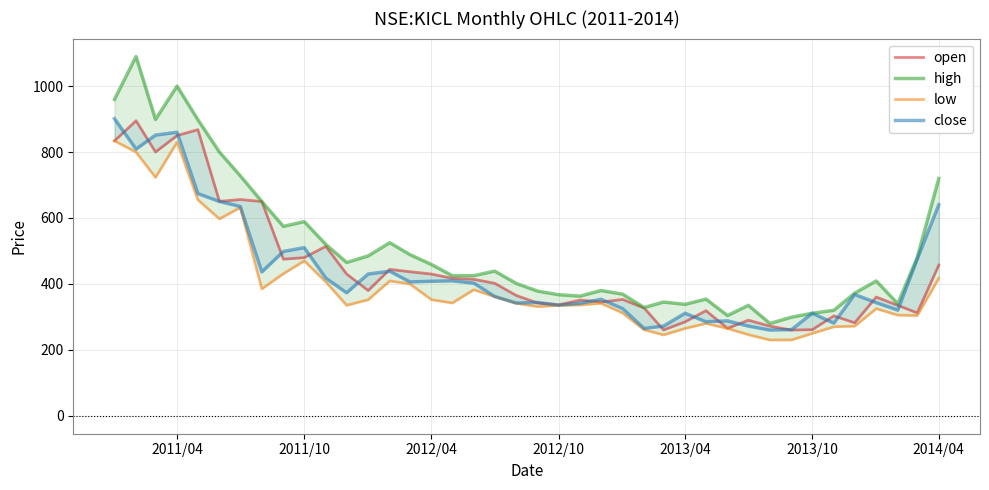

What are all the series names shown in the legend?

open, high, low, close